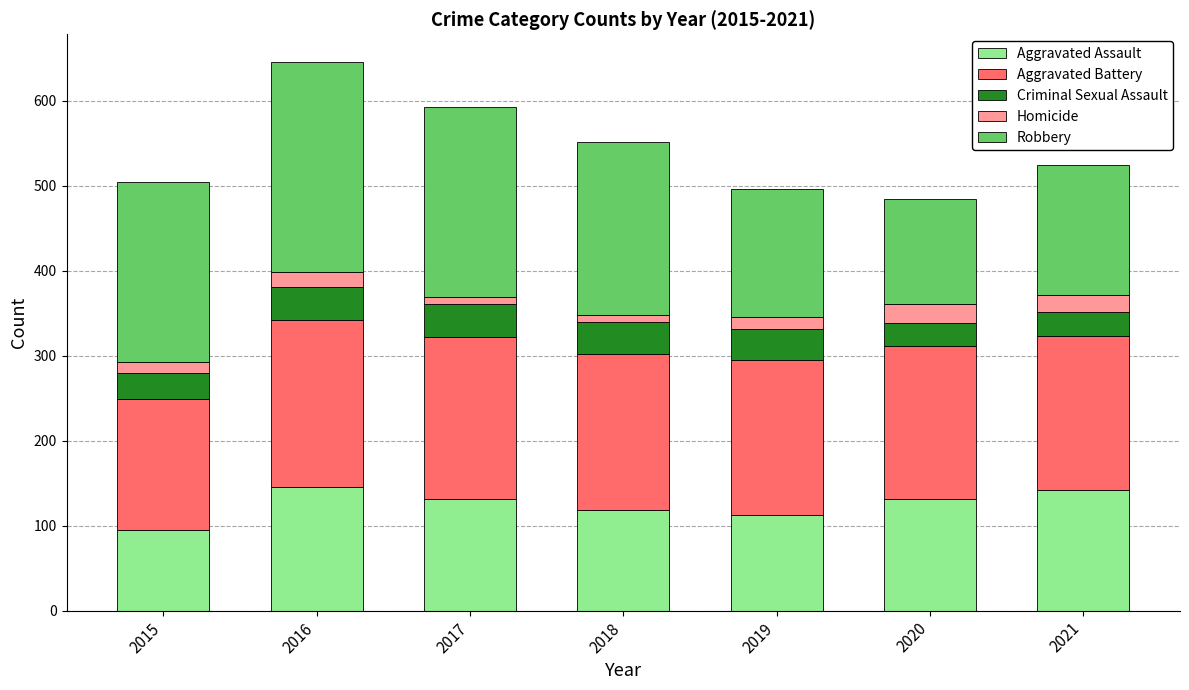

The value of Aggravated Assault at 2020 is 131. True or false?

True